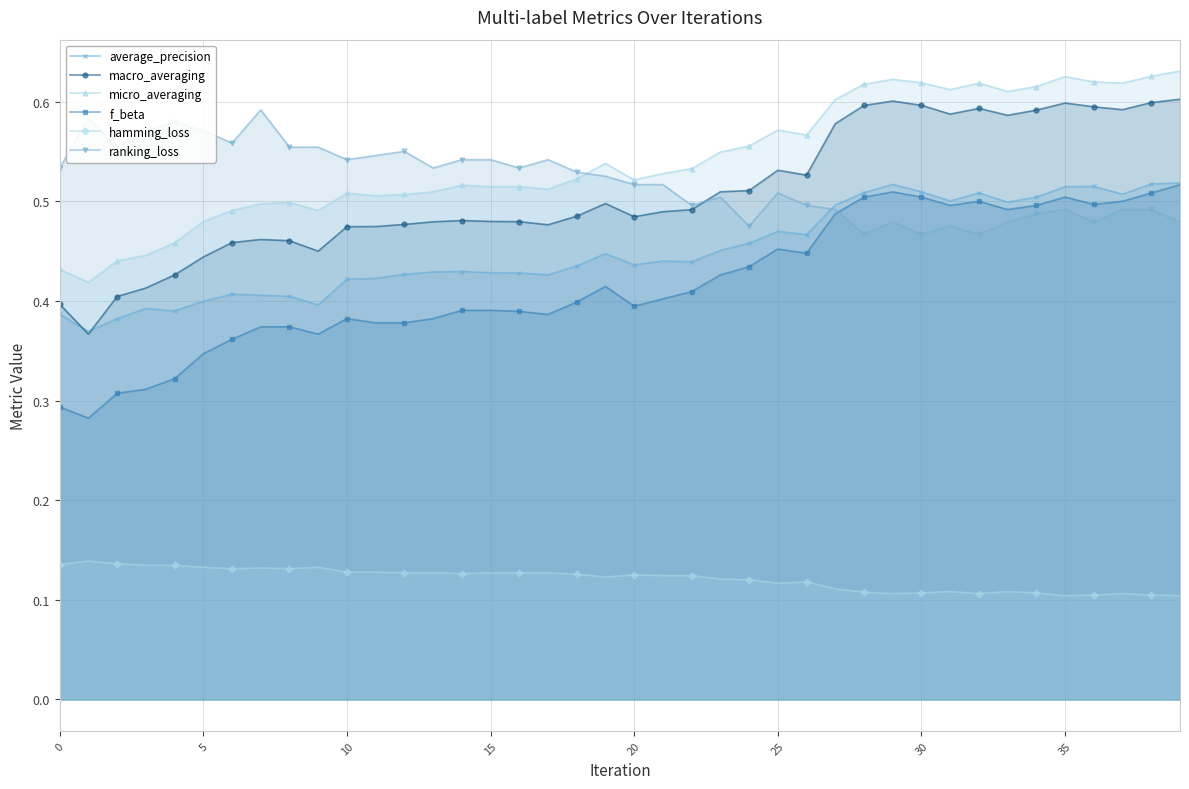

What is the sum of the hamming_loss values at 16 and 29?

0.2